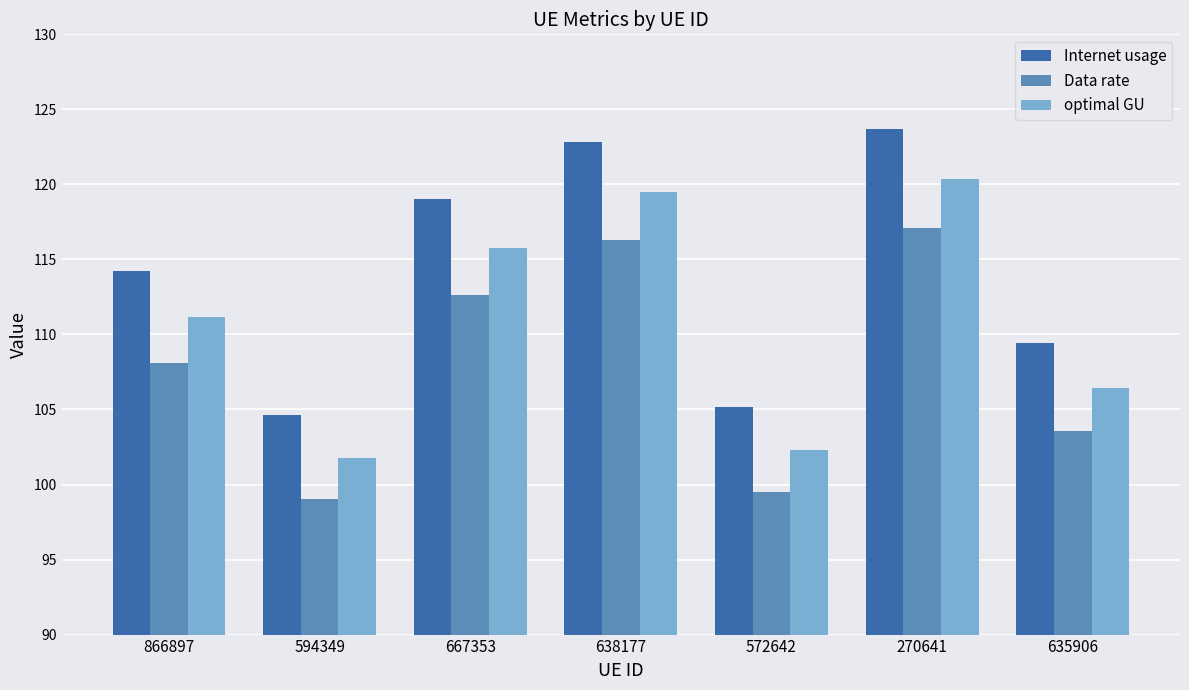

What are all the series names shown in the legend?

Internet usage, Data rate, optimal GU